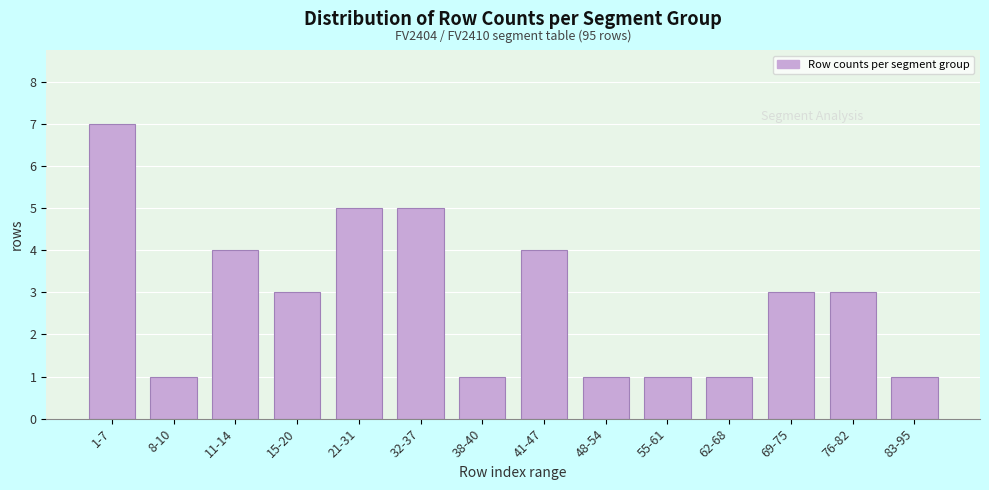

Reading left to right, transcribe all the data shown in this chart.

1-7=7	8-10=1	11-14=4	15-20=3	21-31=5	32-37=5	38-40=1	41-47=4	48-54=1	55-61=1	62-68=1	69-75=3	76-82=3	83-95=1